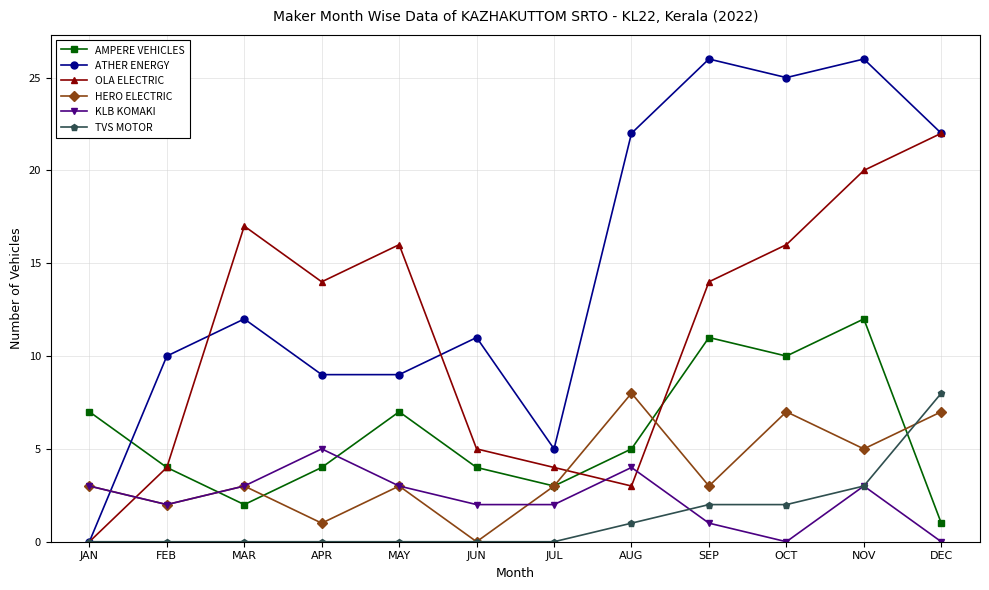

Which category has the highest value in the KLB KOMAKI series?

APR